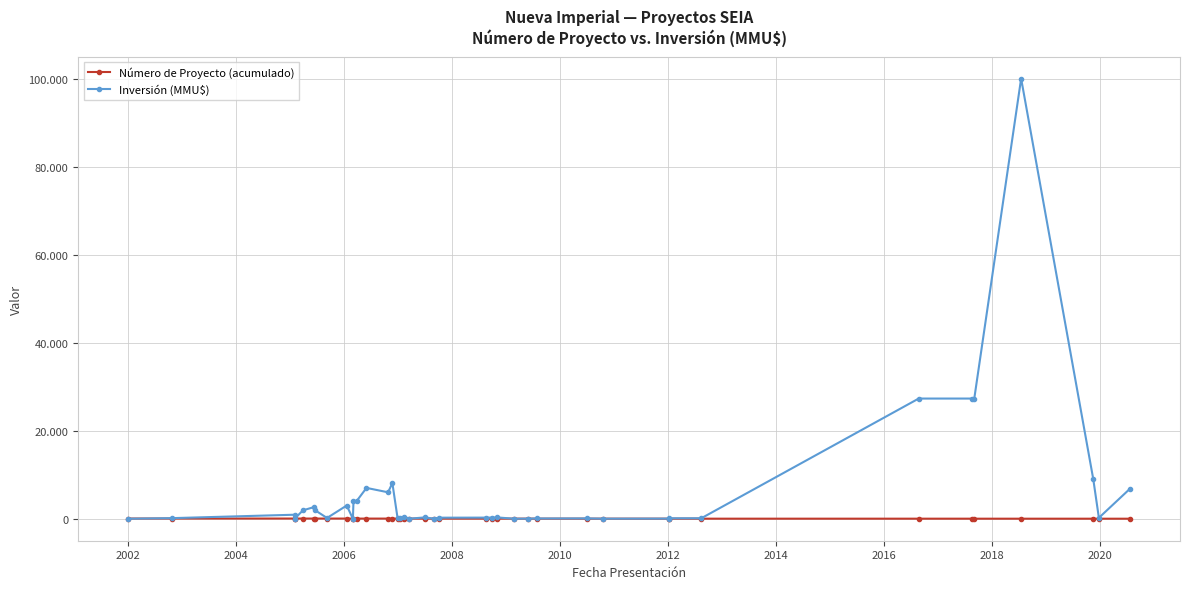

What is the greatest value displayed?

100000